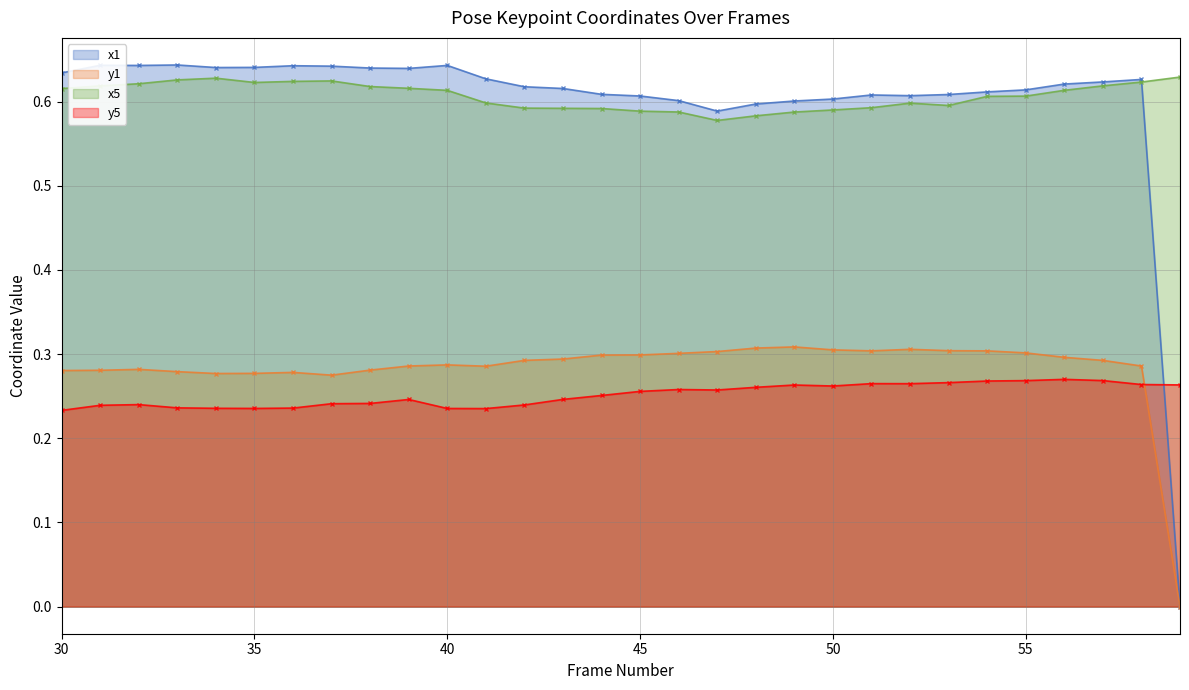

What is the average value of the y1 series?

0.3